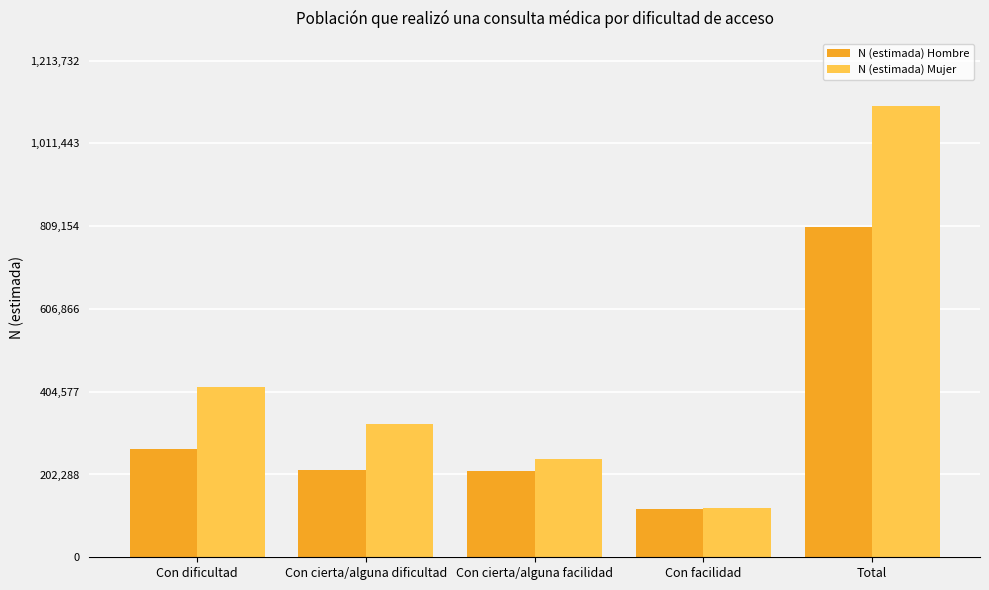

Which series changed the most between Con dificultad and Con cierta/alguna facilidad?

N (estimada) Mujer